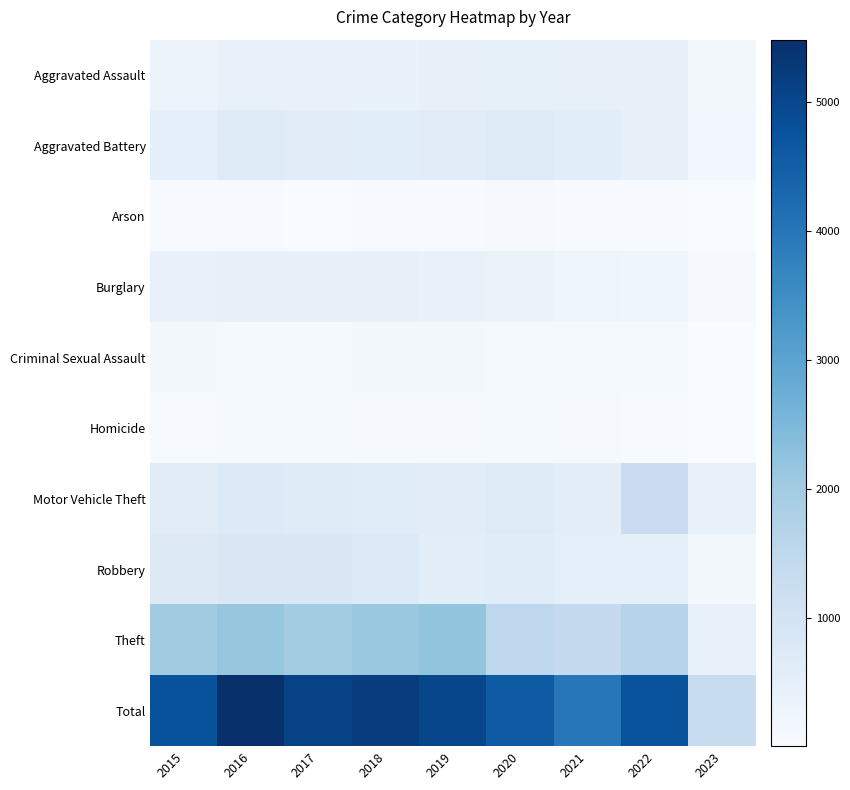

Reading left to right, what are all the values shown in this chart?

Aggravated Assault: 2015=323	2016=402	2017=396	2018=392	2019=452	2020=468	2021=452	2022=457	2023=134
Aggravated Battery: 2015=515	2016=691	2017=623	2018=600	2019=608	2020=691	2021=587	2022=446	2023=138
Arson: 2015=35	2016=40	2017=23	2018=37	2019=32	2020=55	2021=43	2022=31	2023=9
Burglary: 2015=422	2016=451	2017=453	2018=443	2019=383	2020=363	2021=280	2022=251	2023=52
Criminal Sexual Assault: 2015=105	2016=87	2017=90	2018=122	2019=102	2020=89	2021=82	2022=94	2023=20
Homicide: 2015=50	2016=87	2017=82	2018=56	2019=53	2020=81	2021=69	2022=48	2023=9
Motor Vehicle Theft: 2015=614	2016=756	2017=680	2018=631	2019=611	2020=674	2021=560	2022=1270	2023=402
Robbery: 2015=726	2016=819	2017=780	2018=741	2019=577	2020=639	2021=506	2022=497	2023=111
Theft: 2015=1981	2016=2148	2017=1968	2018=2140	2019=2190	2020=1518	2021=1392	2022=1652	2023=431
Total: 2015=4771	2016=5481	2017=5095	2018=5162	2019=5008	2020=4578	2021=3971	2022=4746	2023=1306